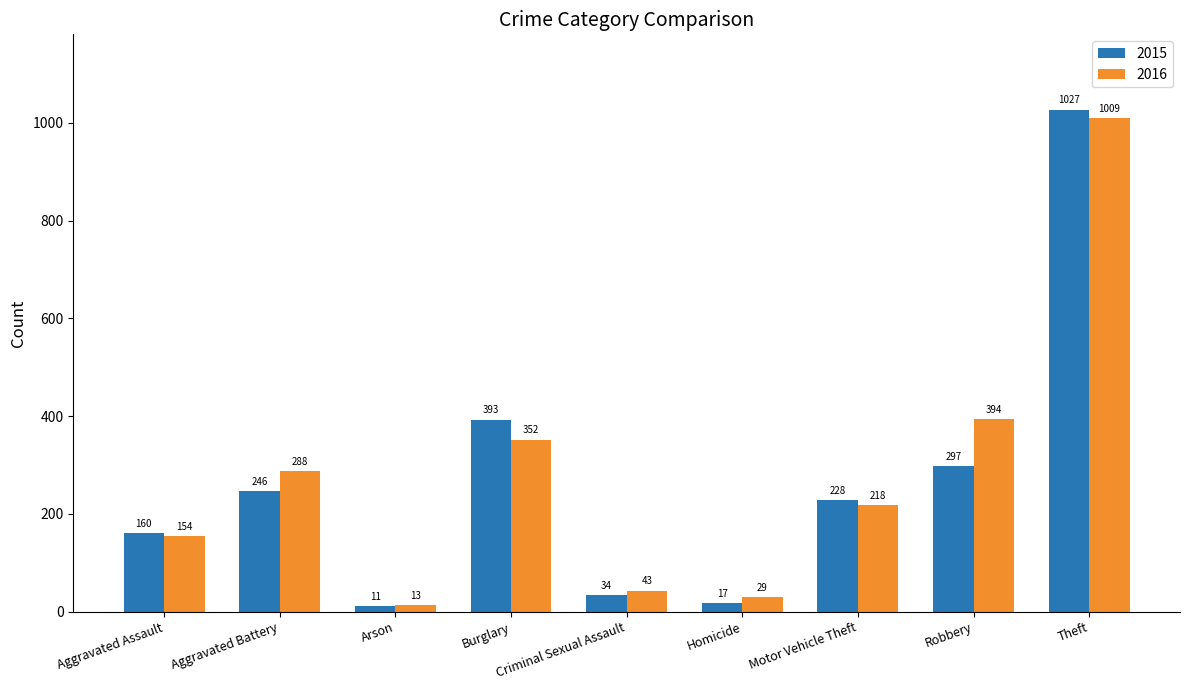

At how many categories does at least one series exceed 247?

4